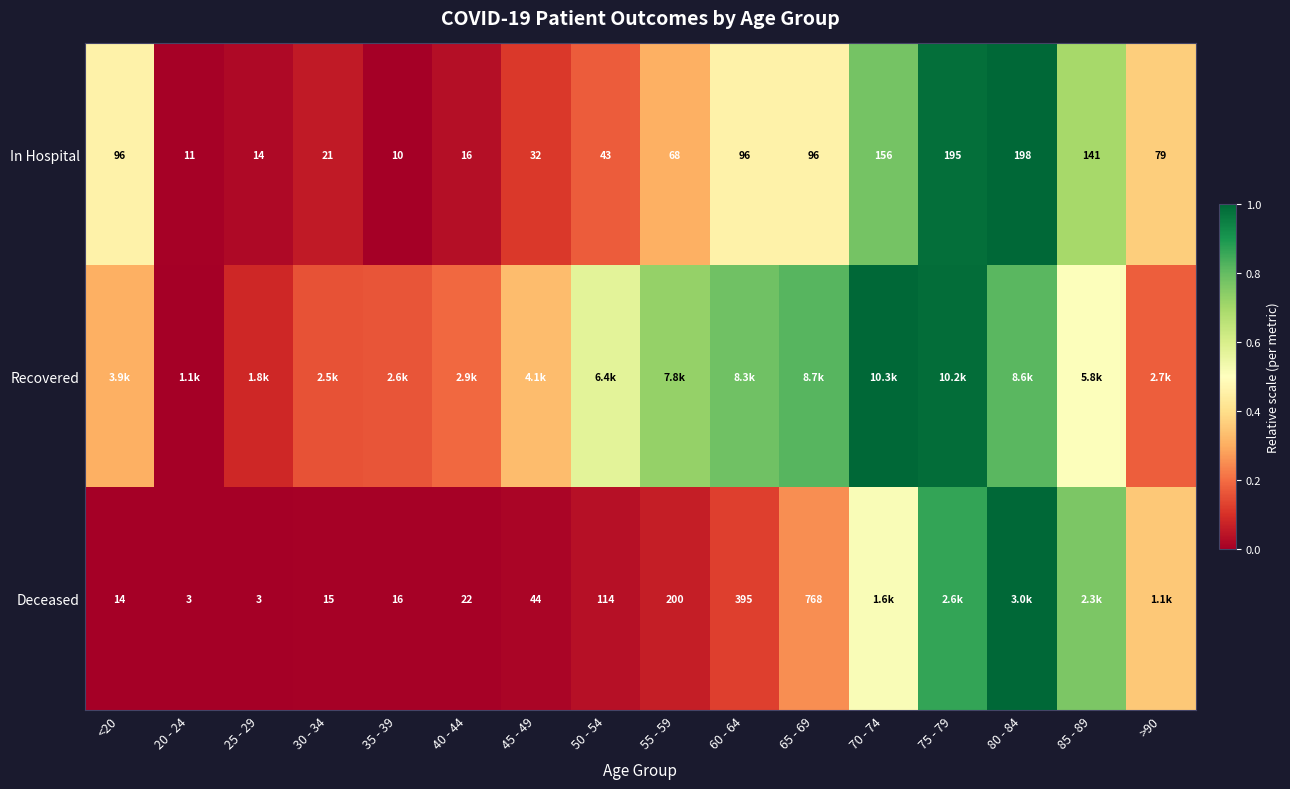

Which label corresponds to the smallest value in the chart?

35 - 39